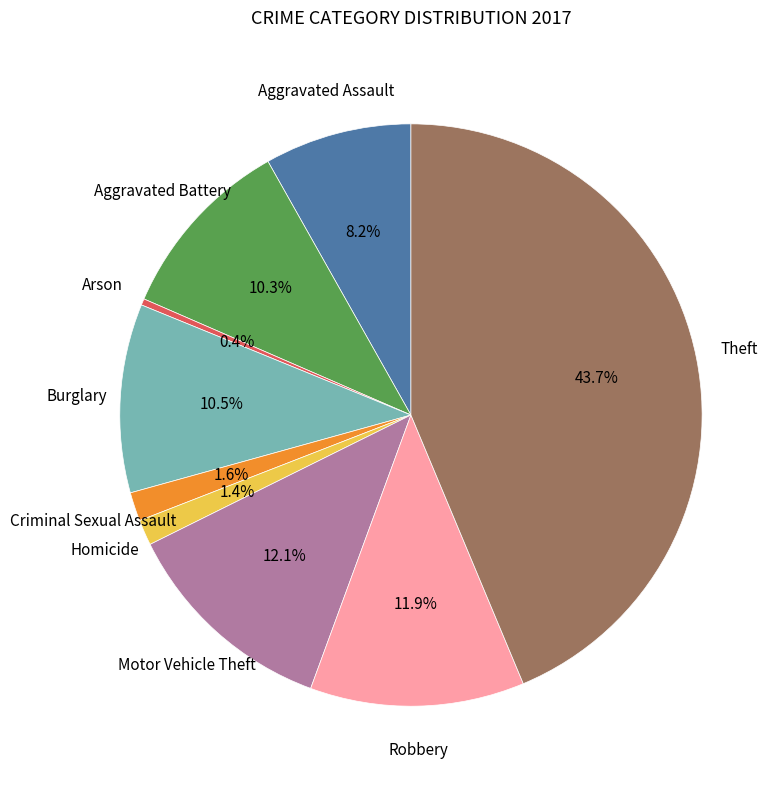

Does any single category account for the majority?

No